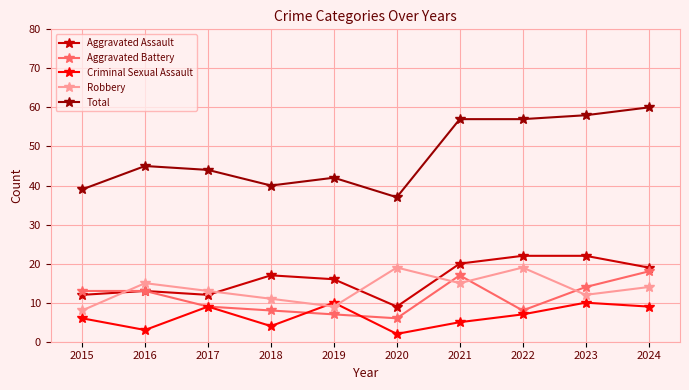

What is the approximate value of Total at 2021, to the nearest 10?

60